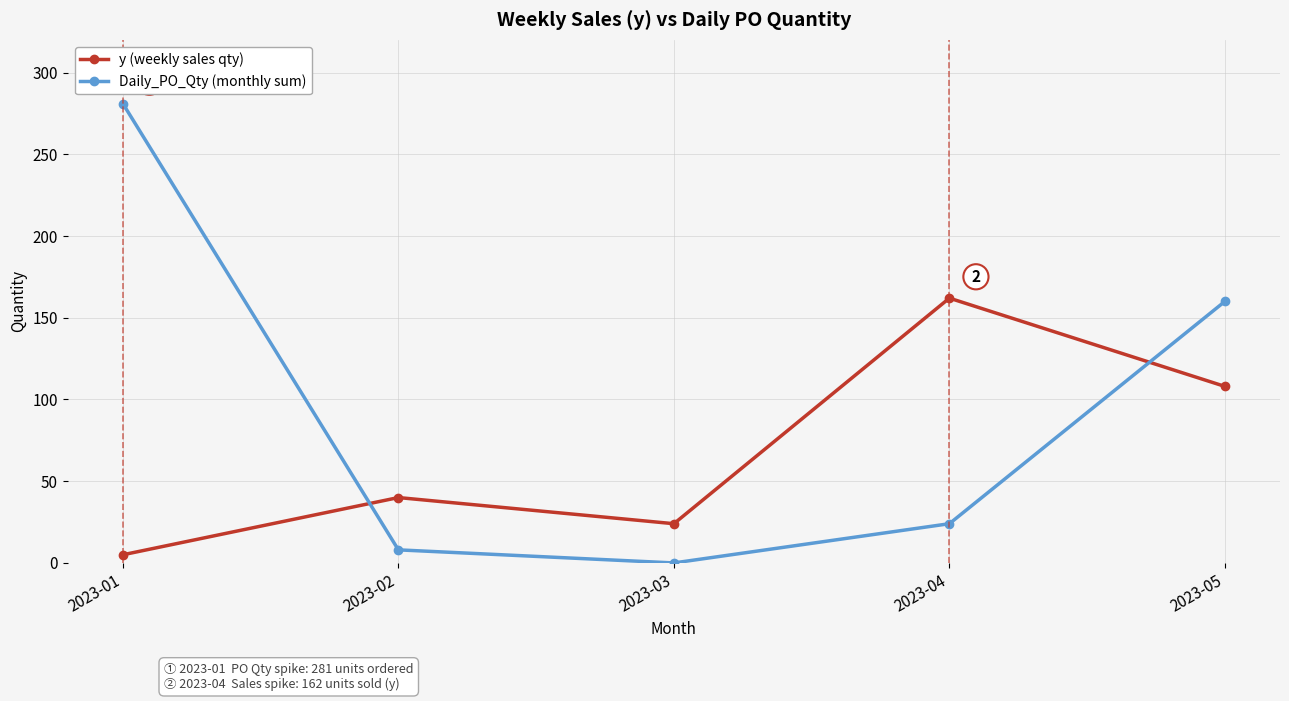

What is the difference between the highest and lowest values at 2023-05?

52